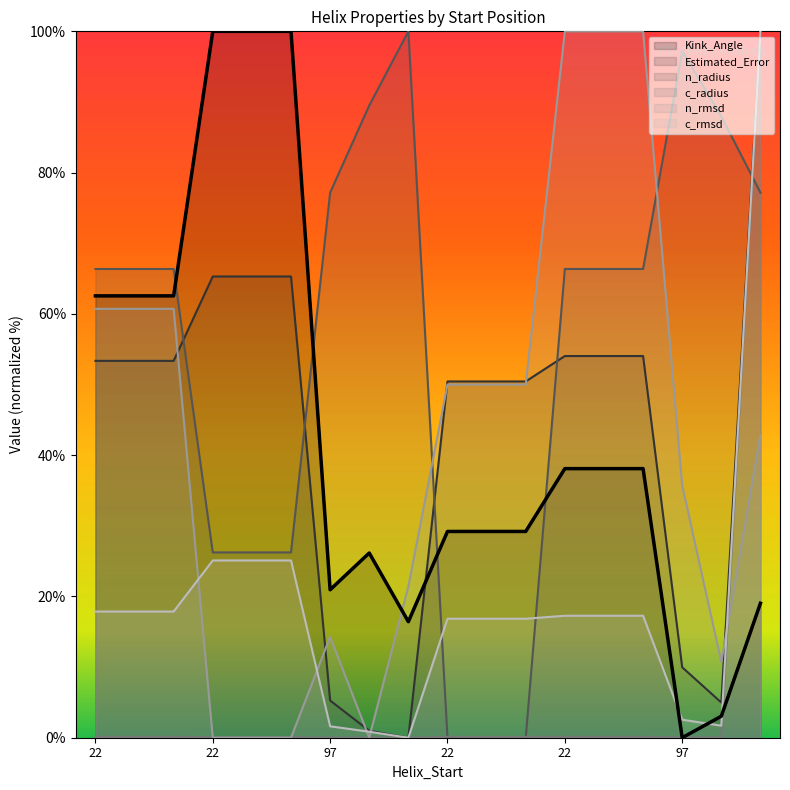

Does the chart display data point markers on the line(s)?

No